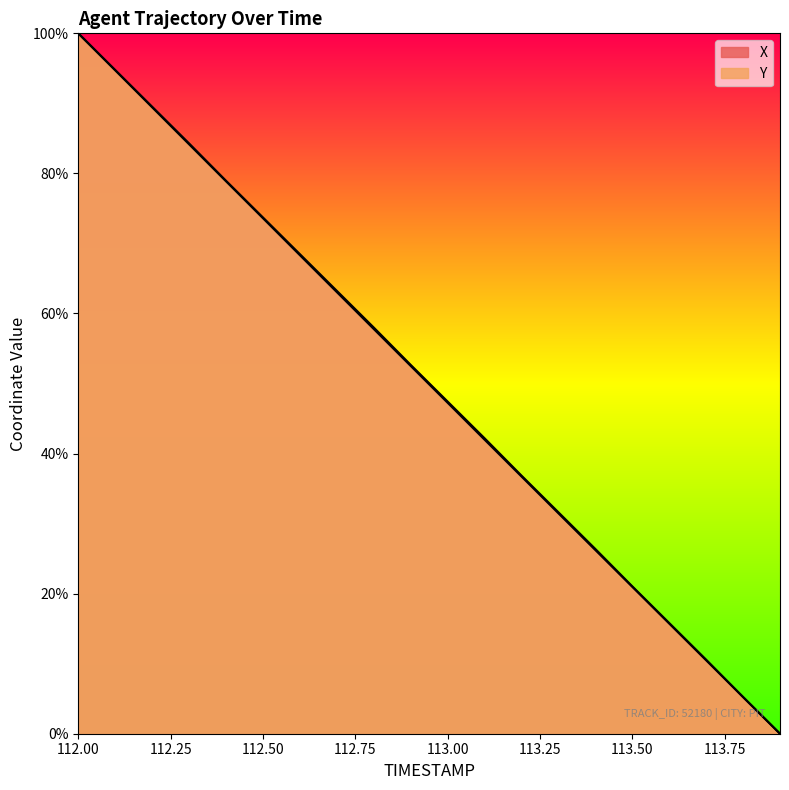

The Y series shows 63.1 at 112.7. True or false?

True